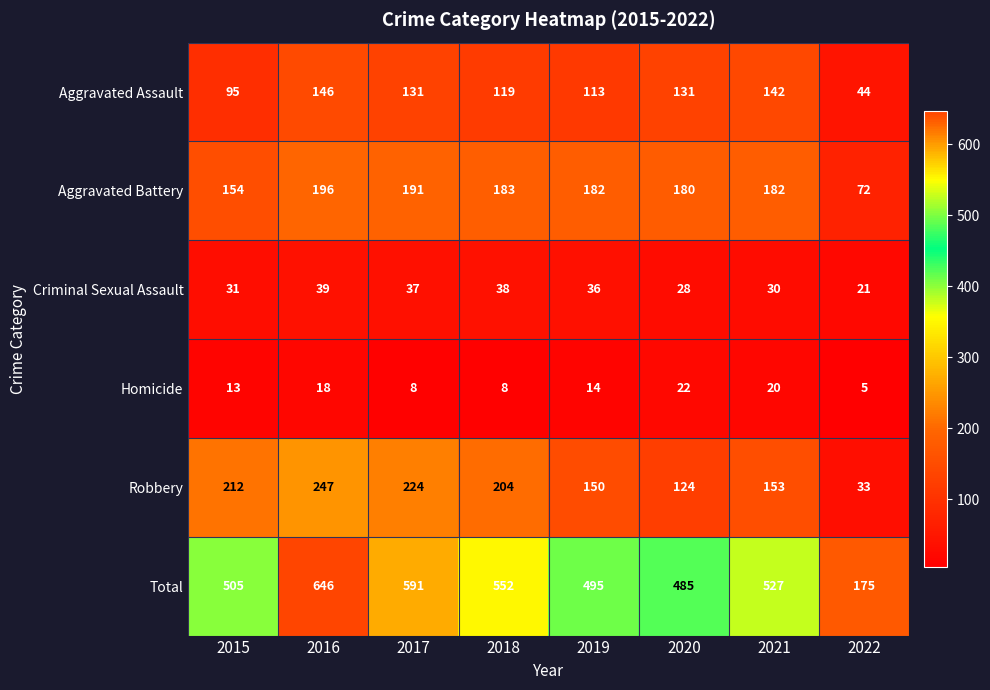

Rank the series by their maximum value, from lowest to highest.

Homicide, Criminal Sexual Assault, Aggravated Assault, Aggravated Battery, Robbery, Total